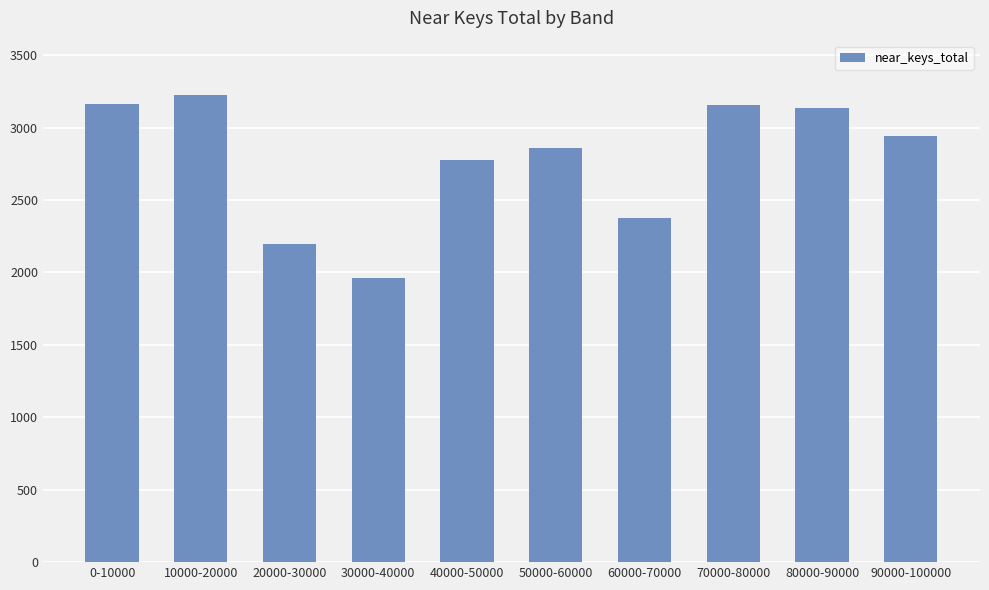

True or false: the data shows 881 at 70000-80000.

False